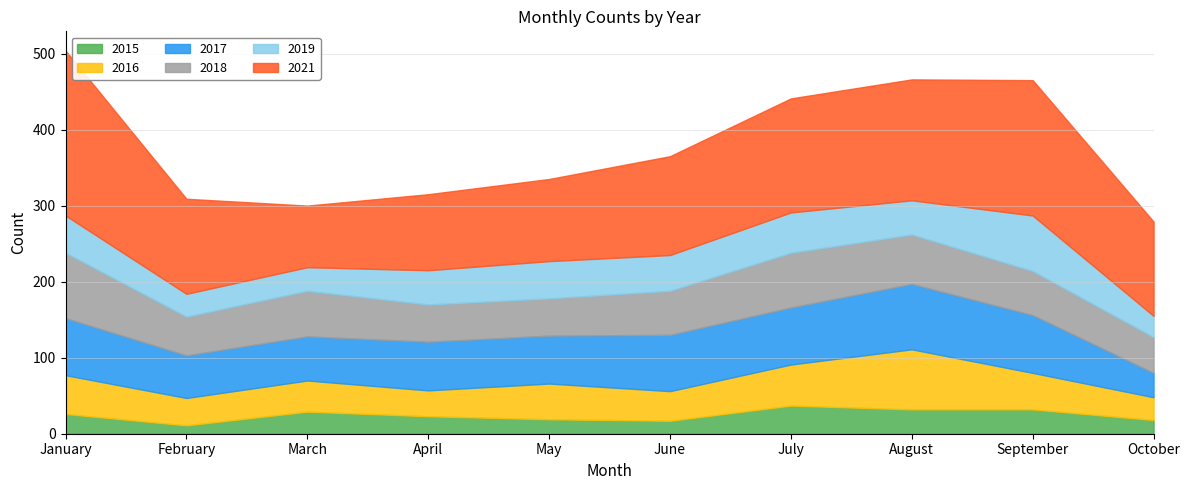

Which category has the lowest value in the 2021 series?

March